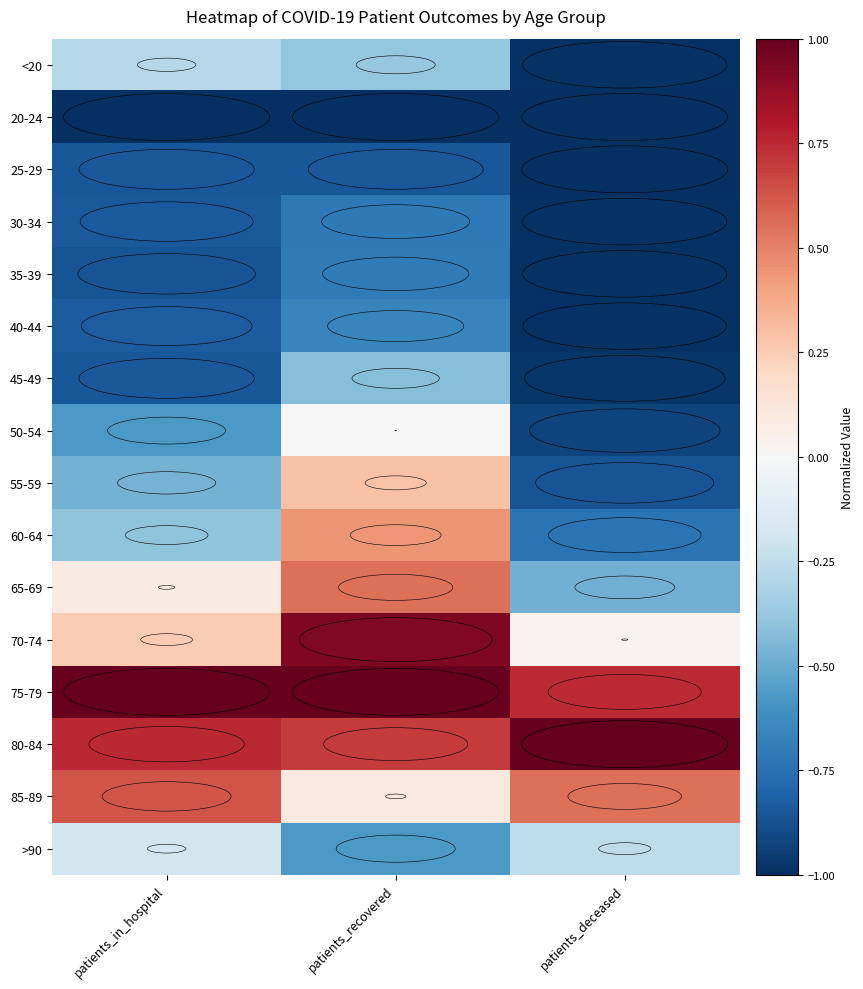

List the series in order of their peak value, lowest first.

20-24, 25-29, 30-34, 35-39, 40-44, 45-49, <20, >90, 50-54, 55-59, 60-64, 65-69, 85-89, 70-74, 75-79, 80-84